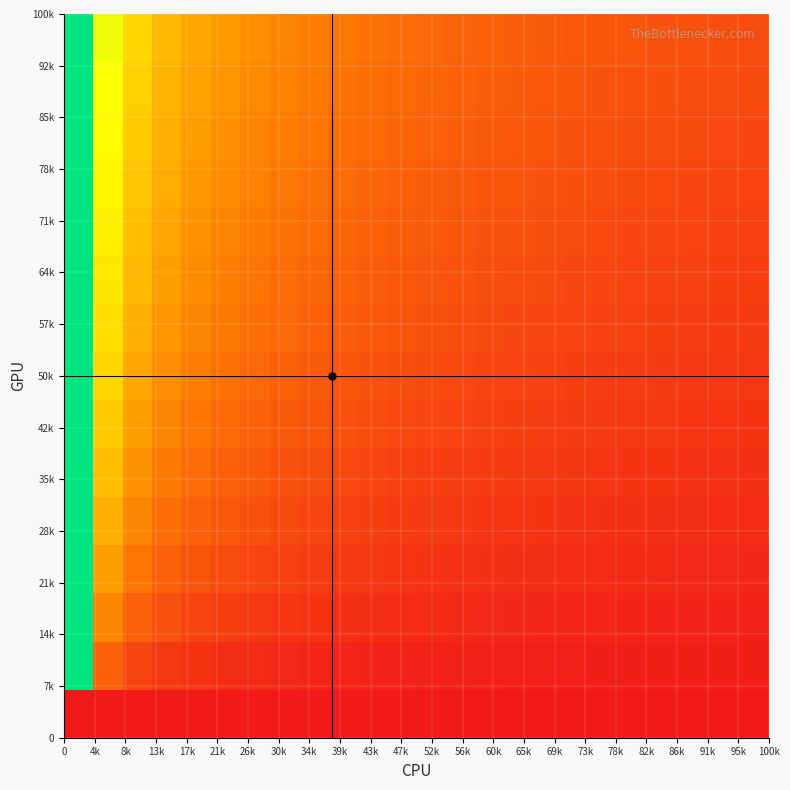

How many categories are shown in the chart?

24